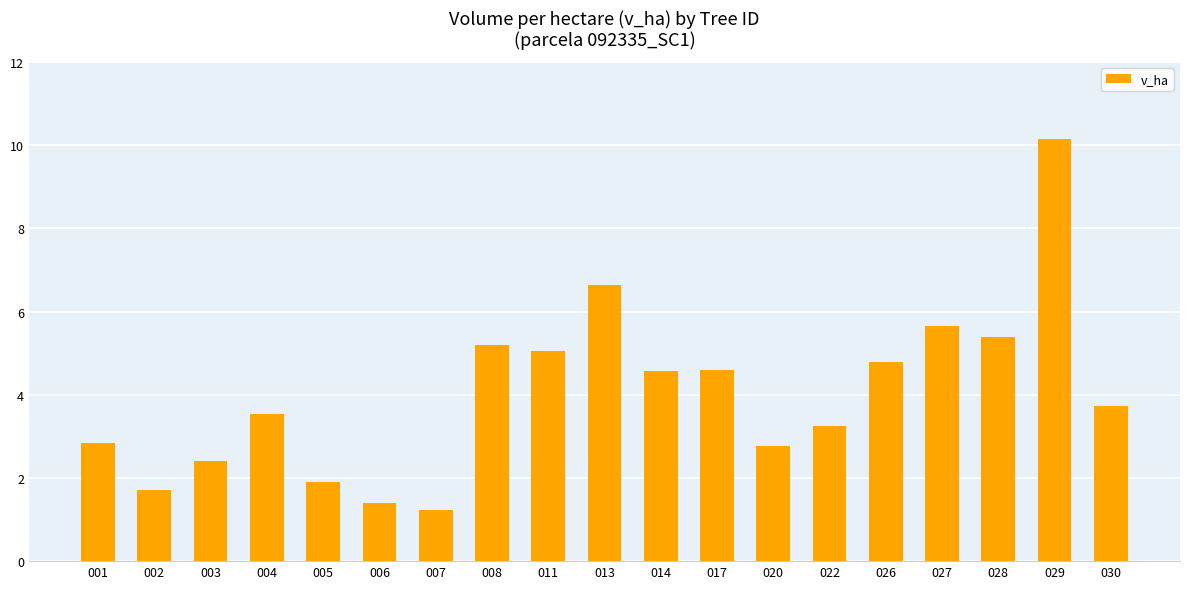

Is it true that the value at 017 is 4.6?

True